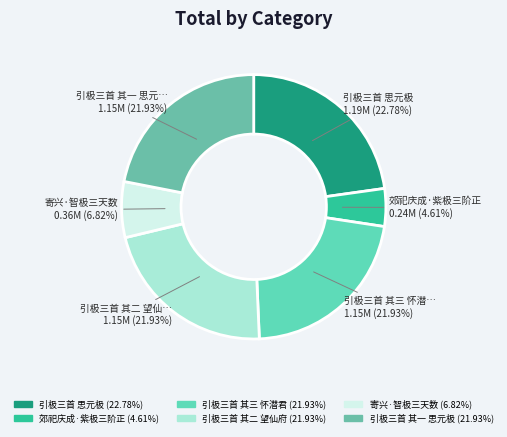

To the nearest percent, what is the difference between the largest and smallest slice percentages?

18%